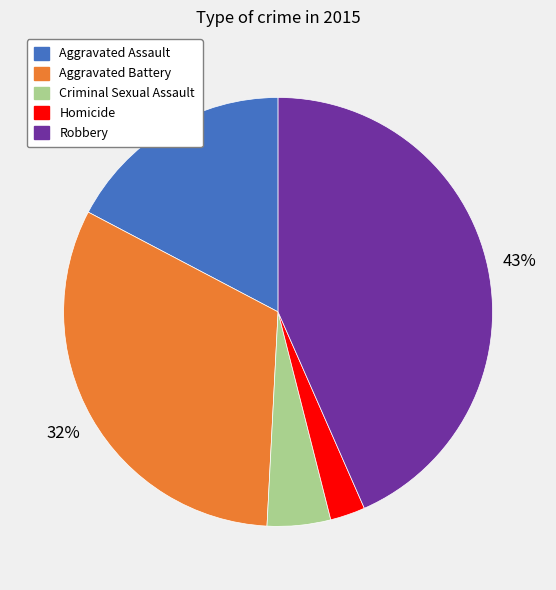

Is Homicide the majority of the pie?

No